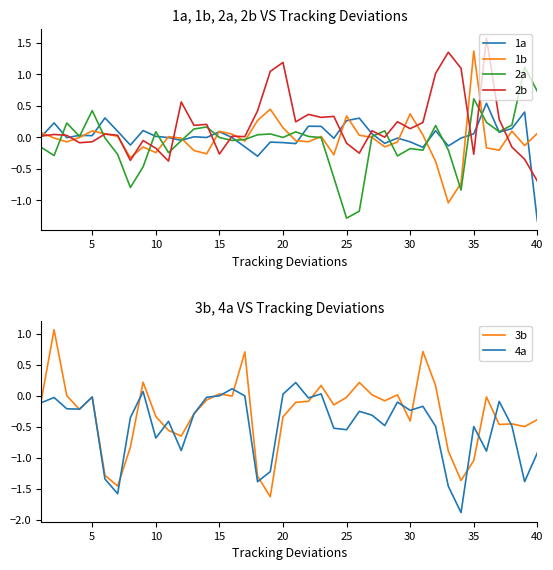

How many data points in 2a are above 0?

19